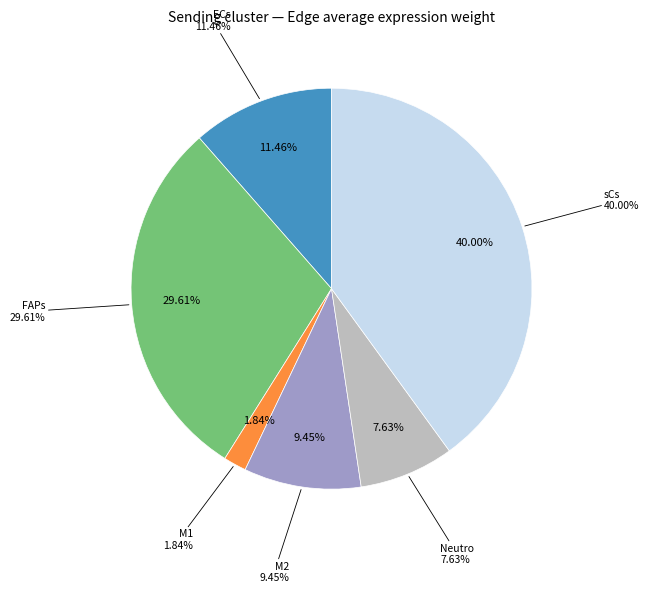

How many slices are in this pie chart?

6